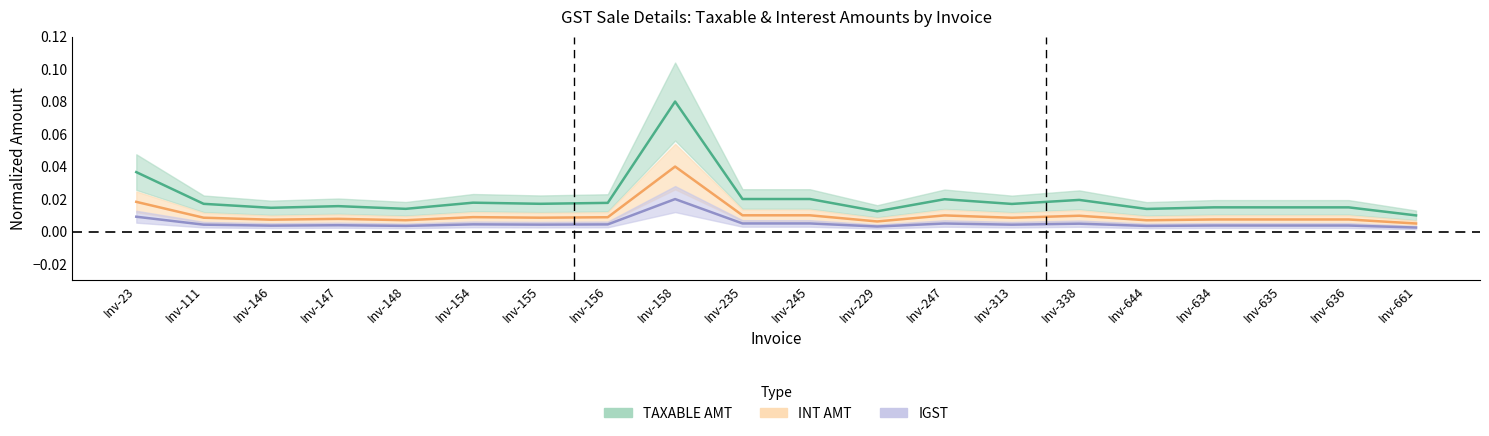

How many TAXABLE_AMT values are between 0 and 1?

20